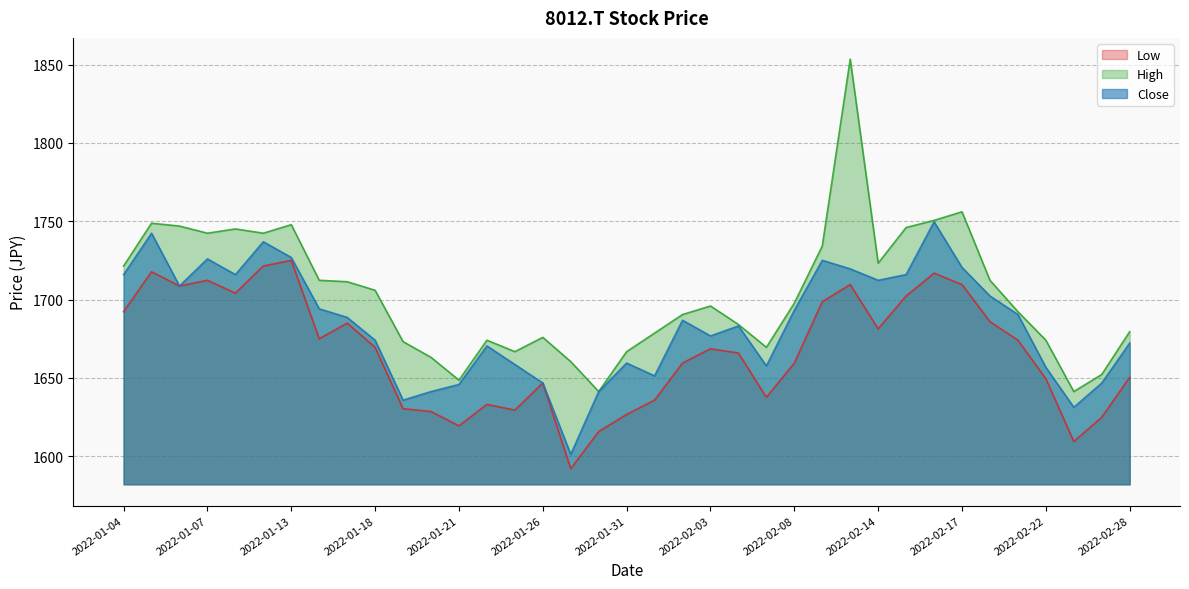

At which category is the sum across all series the highest?

2022-02-10